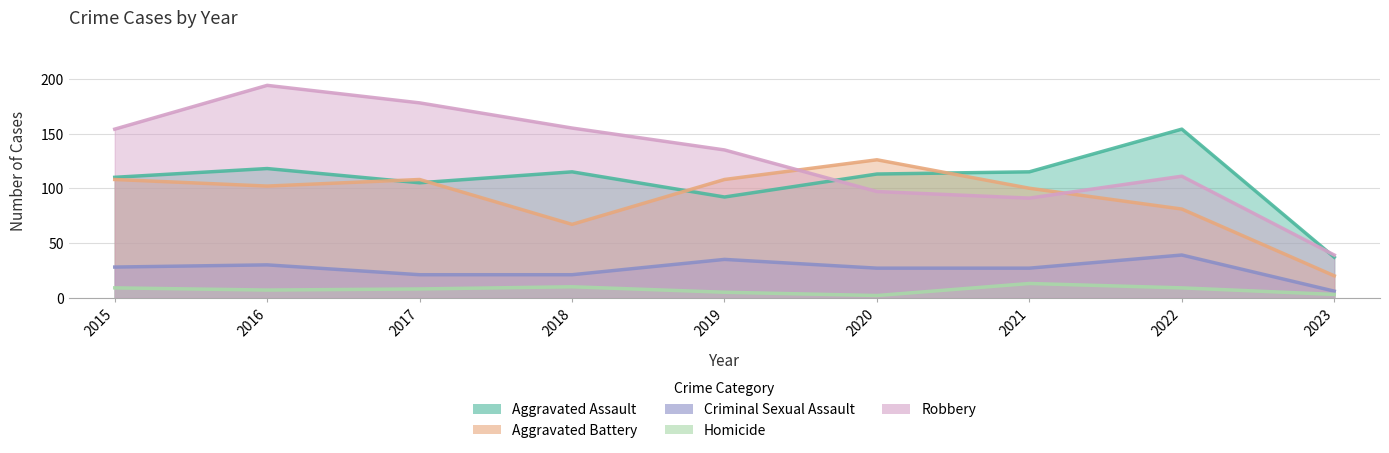

At which category does the chart reach its minimum across all series?

2020